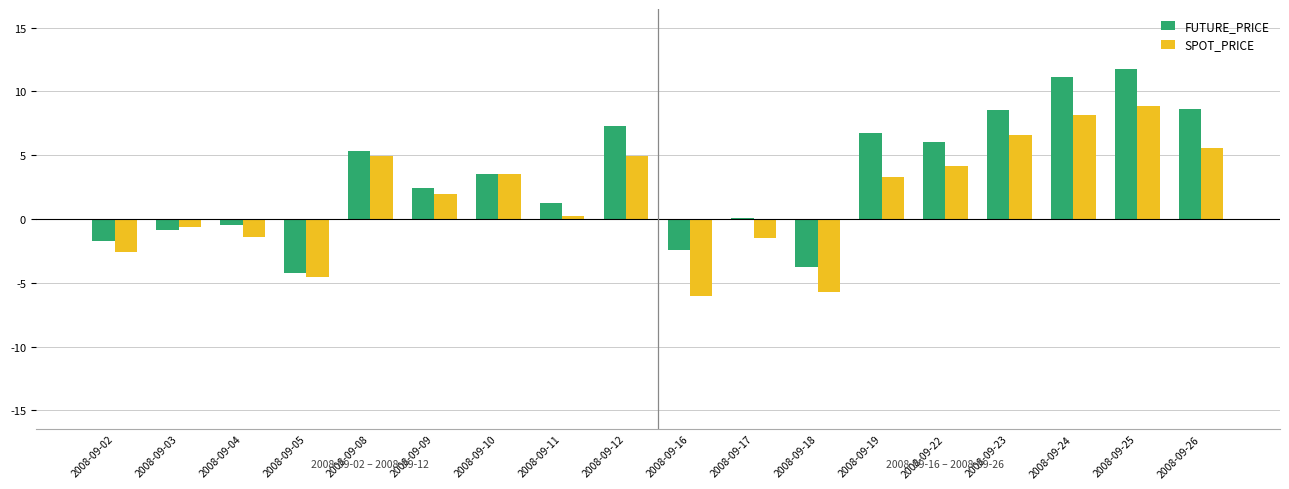

How many series are shown in this chart?

2